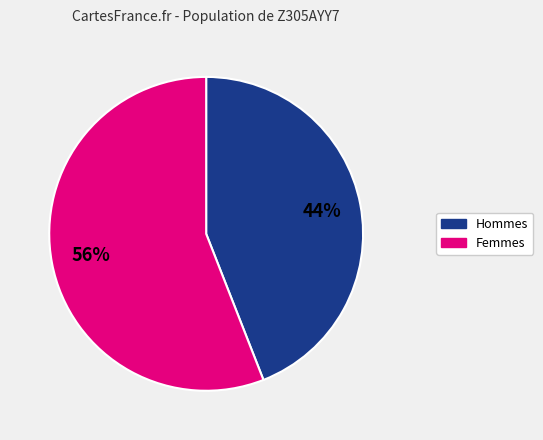

Is there any slice that represents more than half of the pie?

Yes